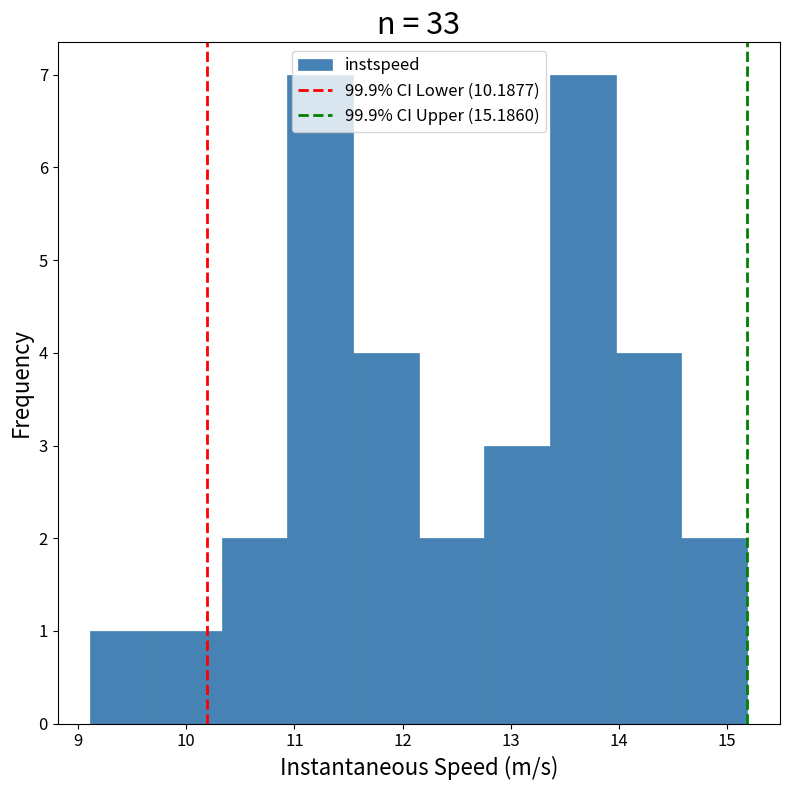

Reading left to right, list every bar in this chart as the range it spans on the x-axis followed by its height. Neither the bar edges nor the heights are printed on the chart, so give them approximately, as read against the axes.

9.1 to 9.7: 1
9.7 to 10.3: 1
10.3 to 10.9: 2
10.9 to 11.5: 7
11.5 to 12.2: 4
12.2 to 12.8: 2
12.8 to 13.4: 3
13.4 to 14.0: 7
14.0 to 14.6: 4
14.6 to 15.2: 2